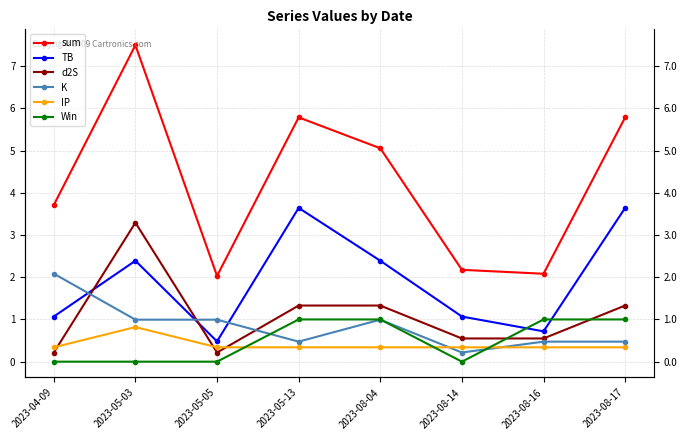

Which series has the largest total across all categories?

sum